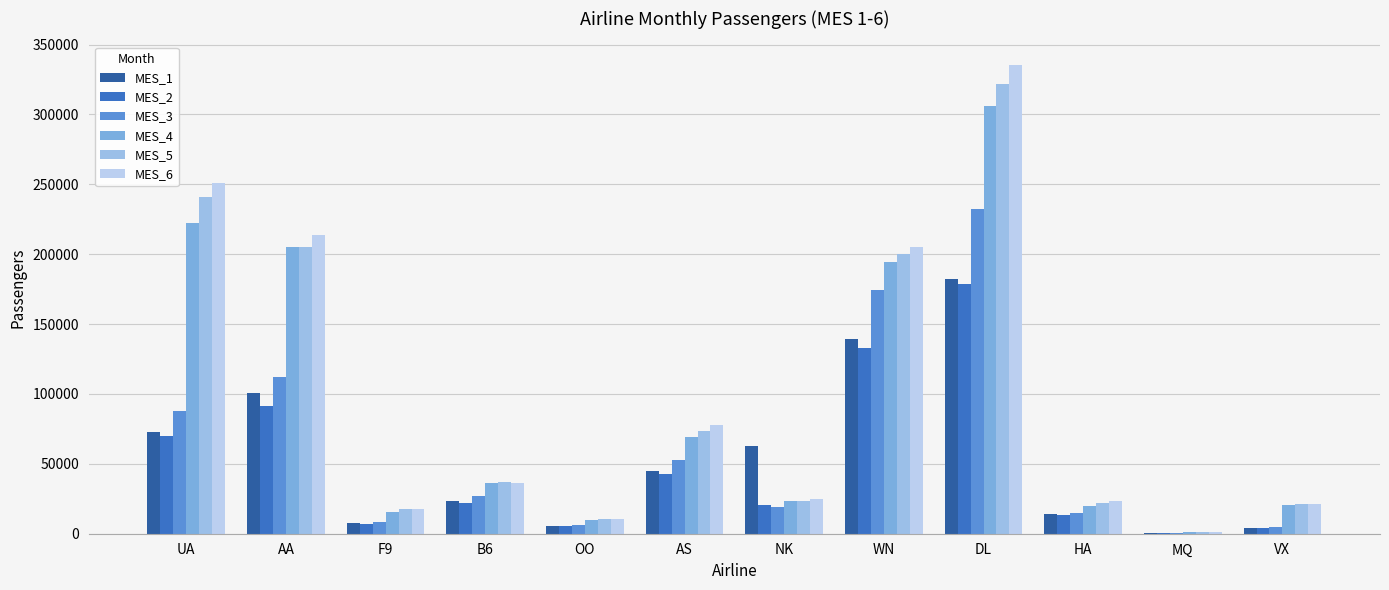

What is the spread (max minus min) of values at OO?

5409